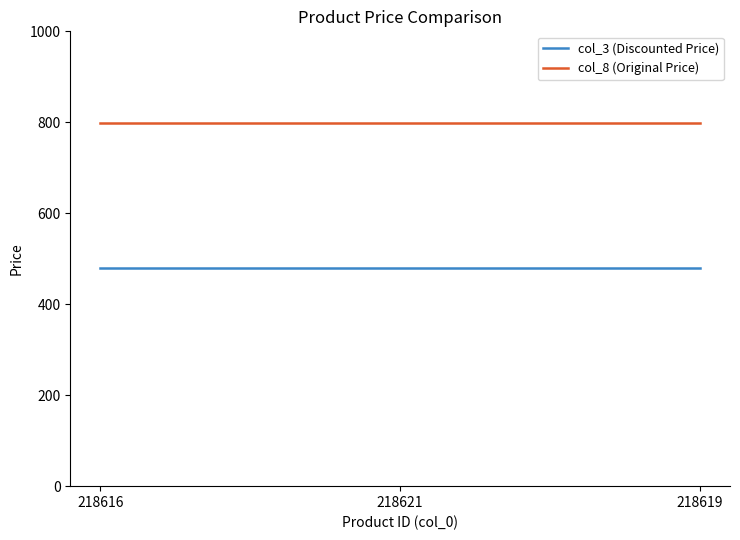

Reading right to left, transcribe all the data shown in this chart.

col_3 (Discounted Price): 479	479	479
col_8 (Original Price): 799	799	799